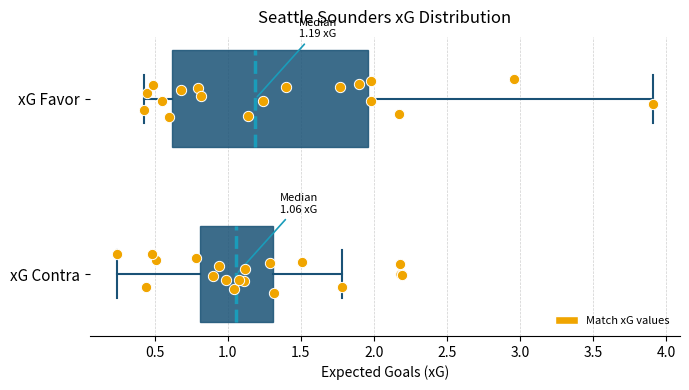

Comparing the boxes themselves (not the whiskers), which one is the widest?

xG Favor